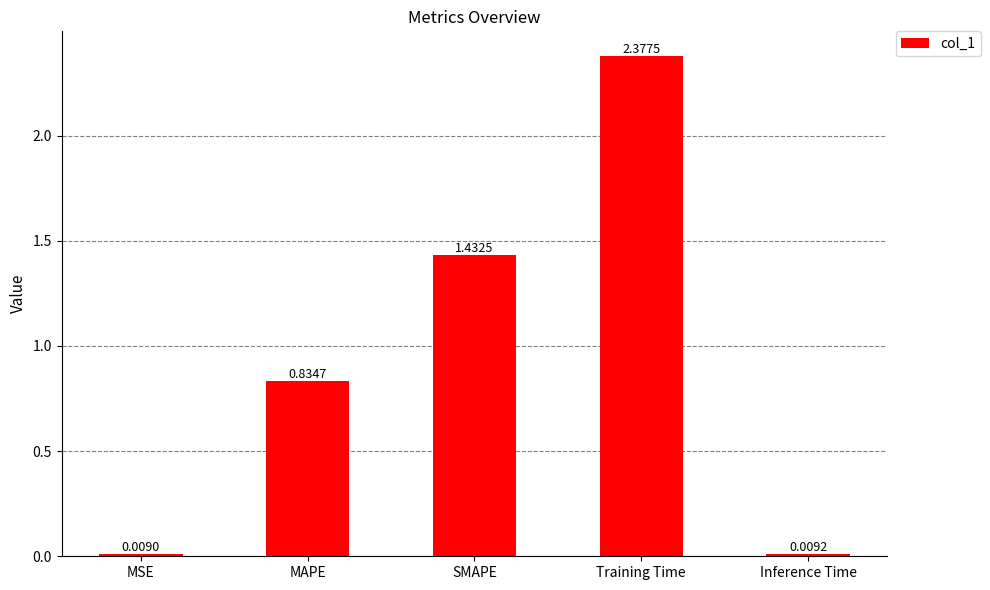

Between SMAPE and Training Time, which is larger?

Training Time